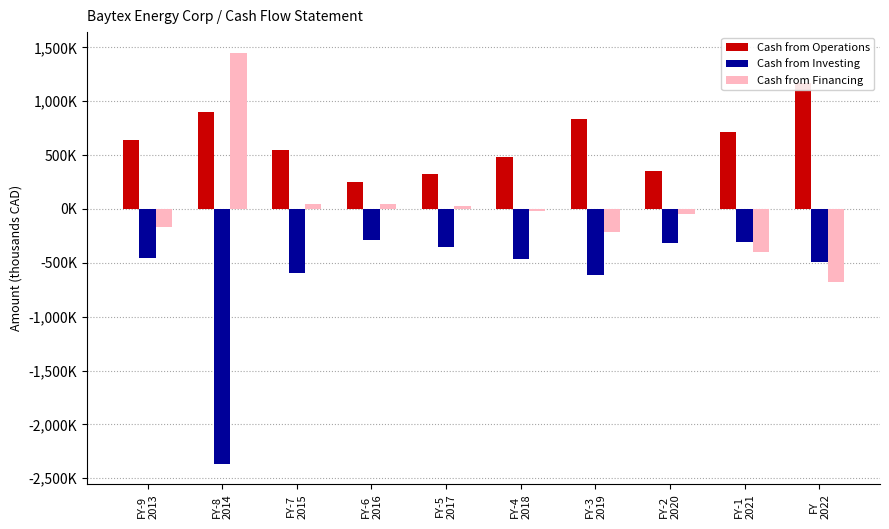

What is the sum of the Cash from Financing values at FY-9
2013 and FY-5
2017?

-138560